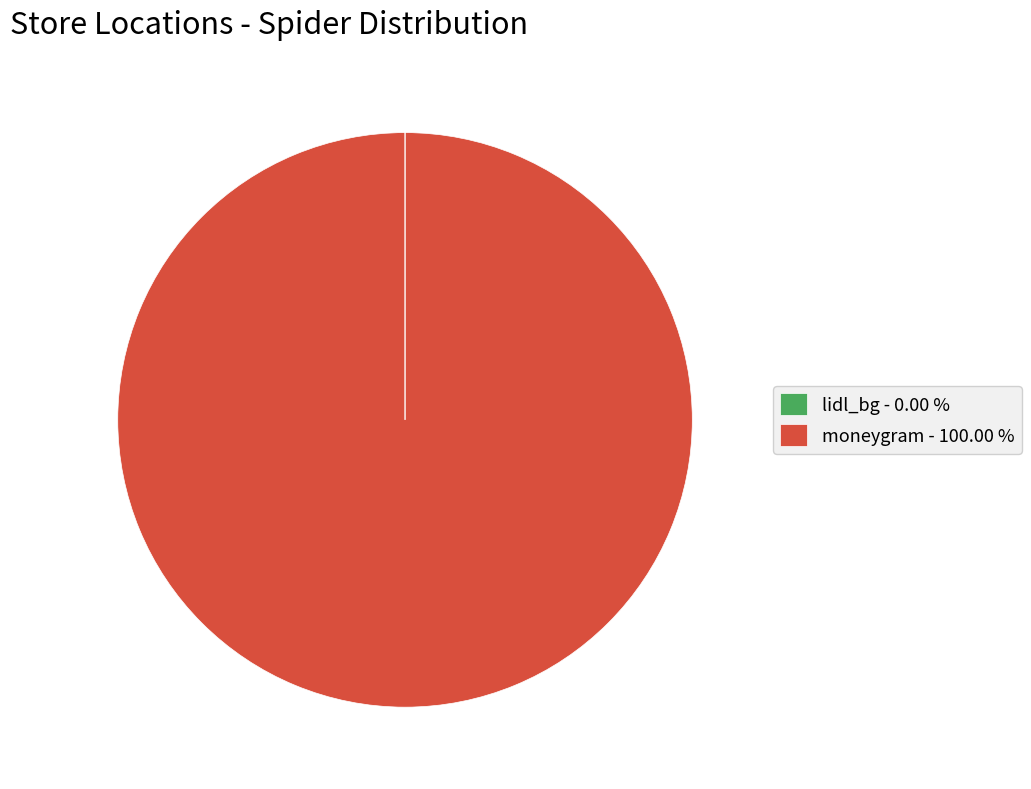

Is there any slice that represents more than half of the pie?

Yes